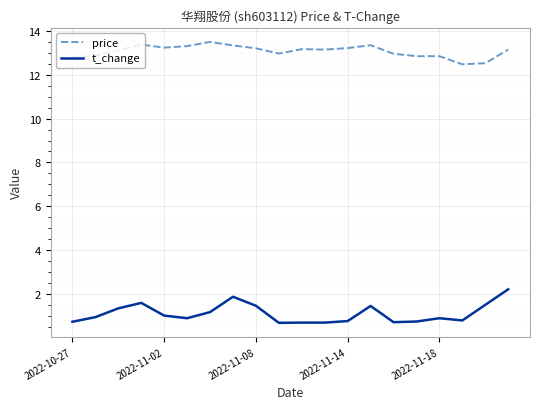

What is the difference between the second highest and minimum values in the price series?

0.9